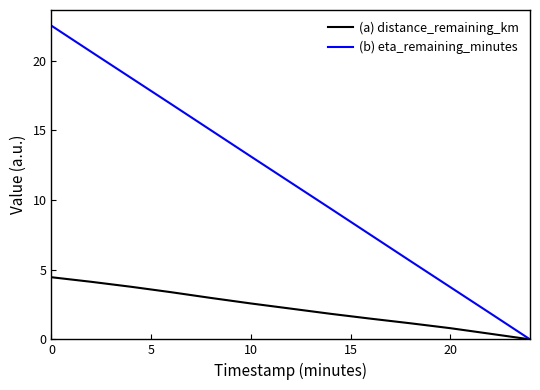

List the series in order of their peak value, lowest first.

(a) distance_remaining_km, (b) eta_remaining_minutes